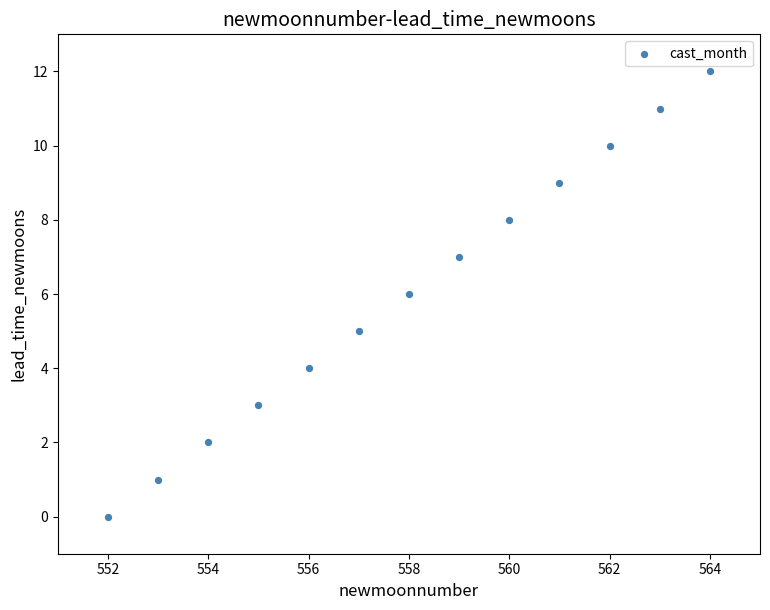

What is the range of Y values (max minus min)?

12